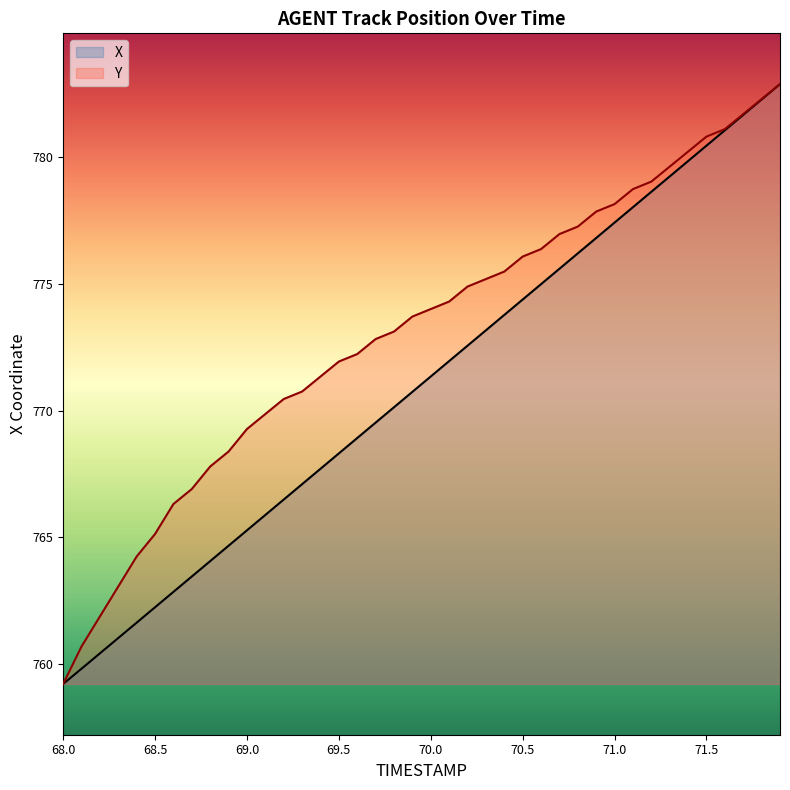

True or false: X has more than 0 points higher than both neighbors.

False